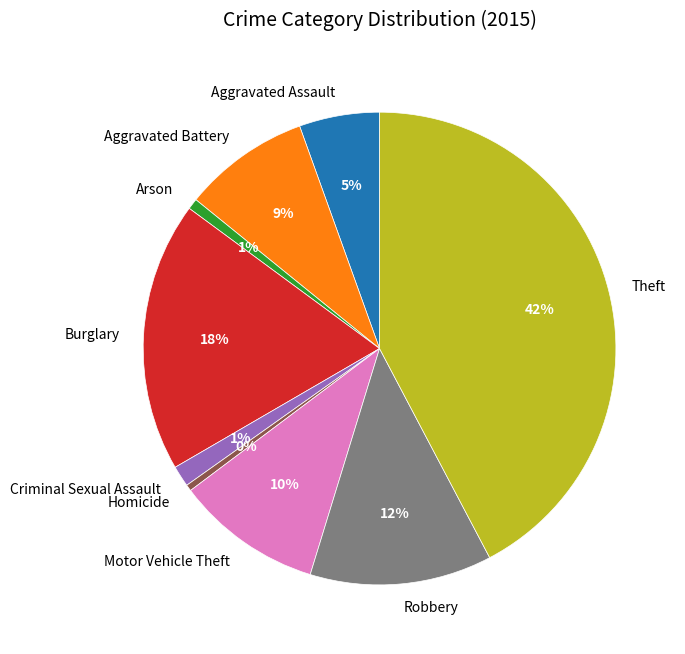

Which slice is the largest?

Theft